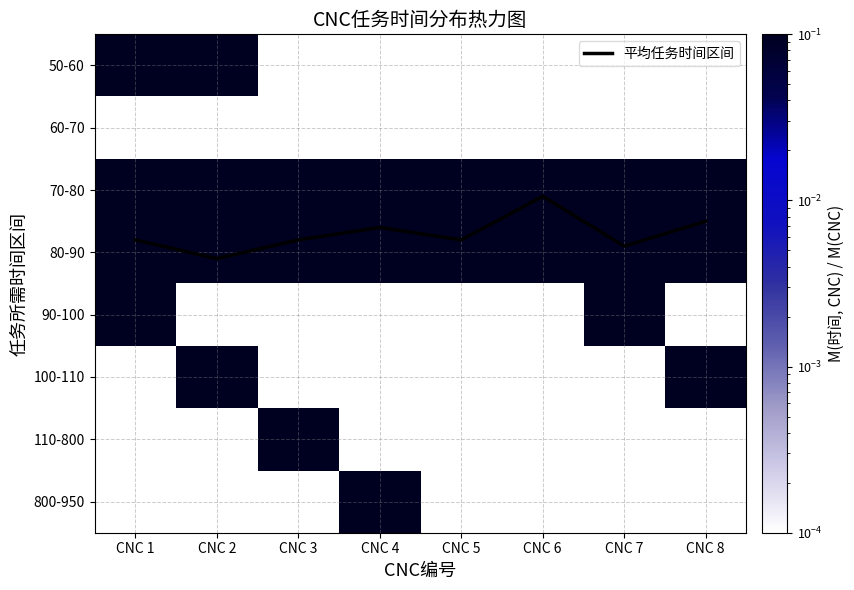

At which category is the sum across all series the highest?

CNC 2